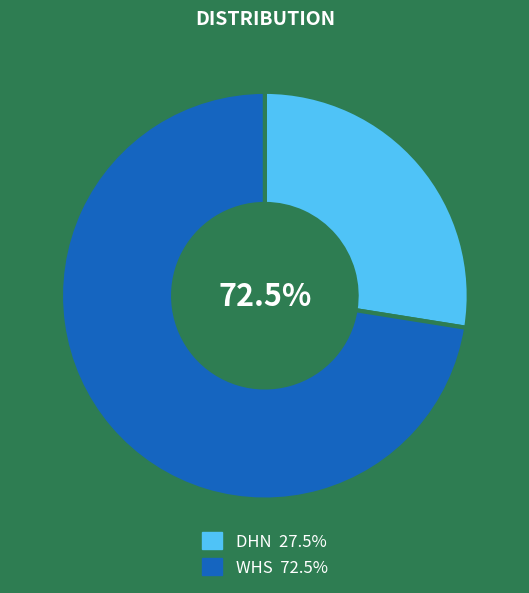

Rank the categories by value from lowest to highest.

DHN, WHS